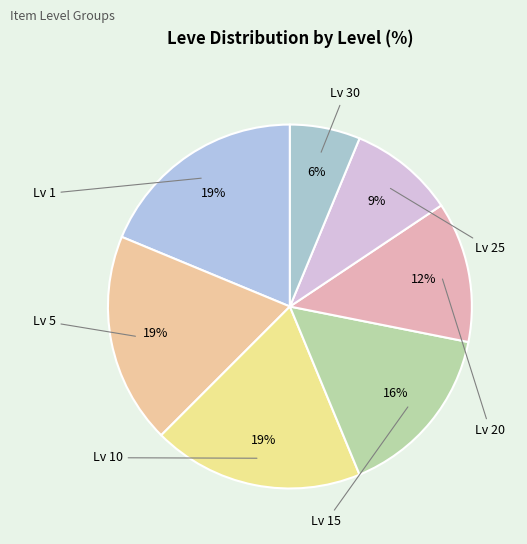

Count the number of slices in the pie.

7